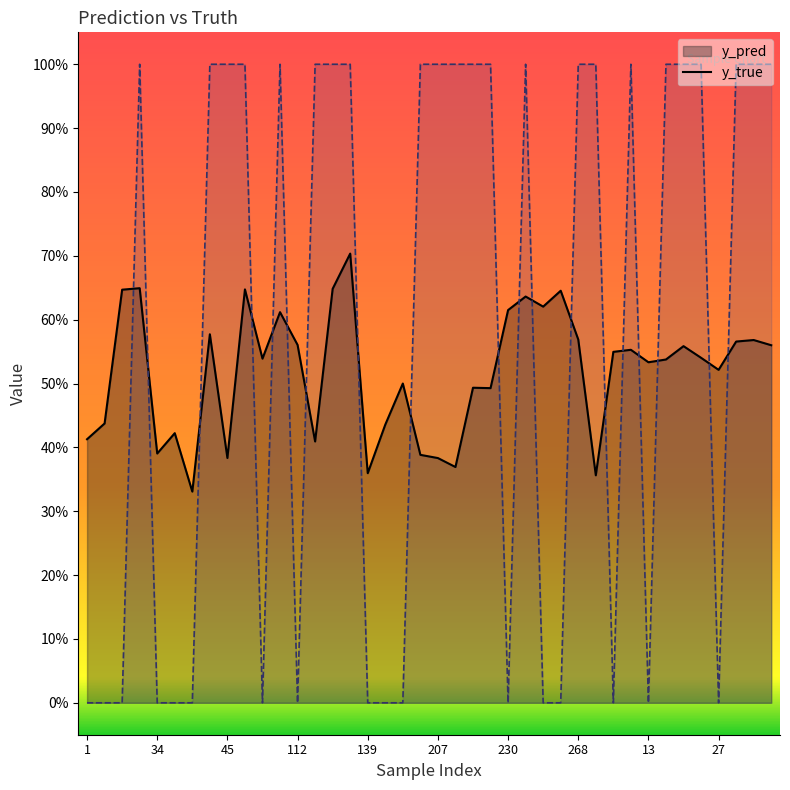

Which has a higher value, 38 or 13?

38